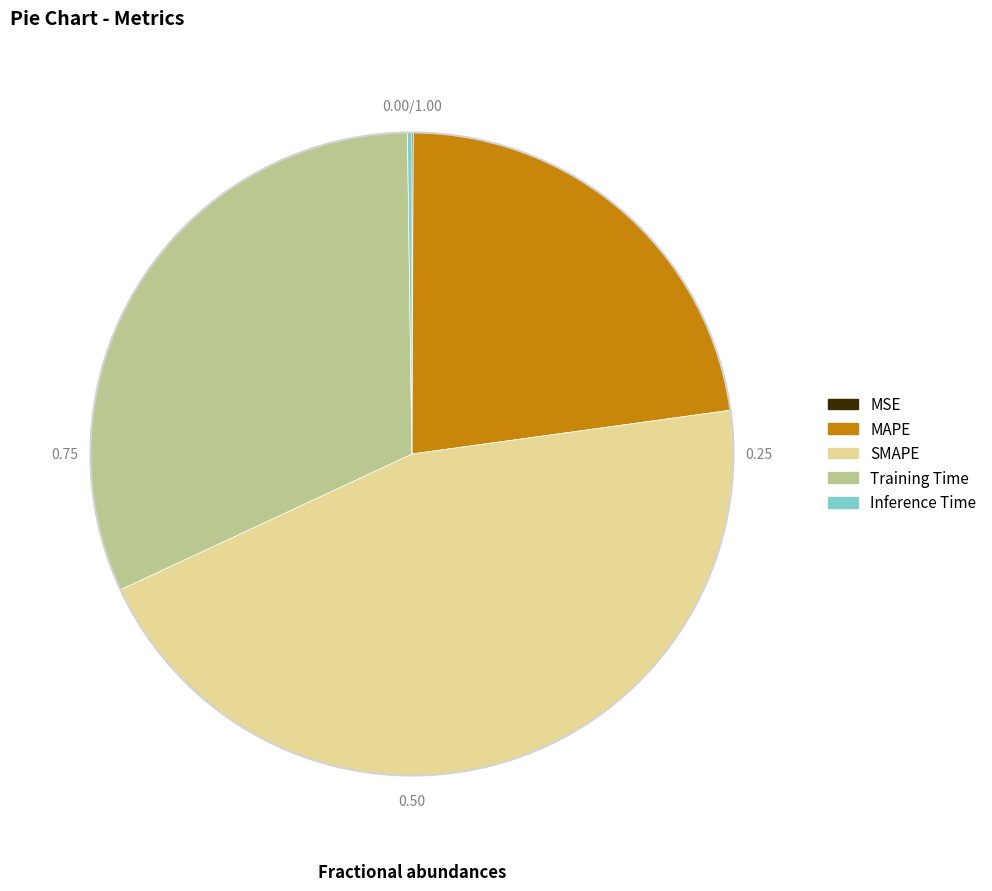

What is the largest slice in the pie chart?

SMAPE